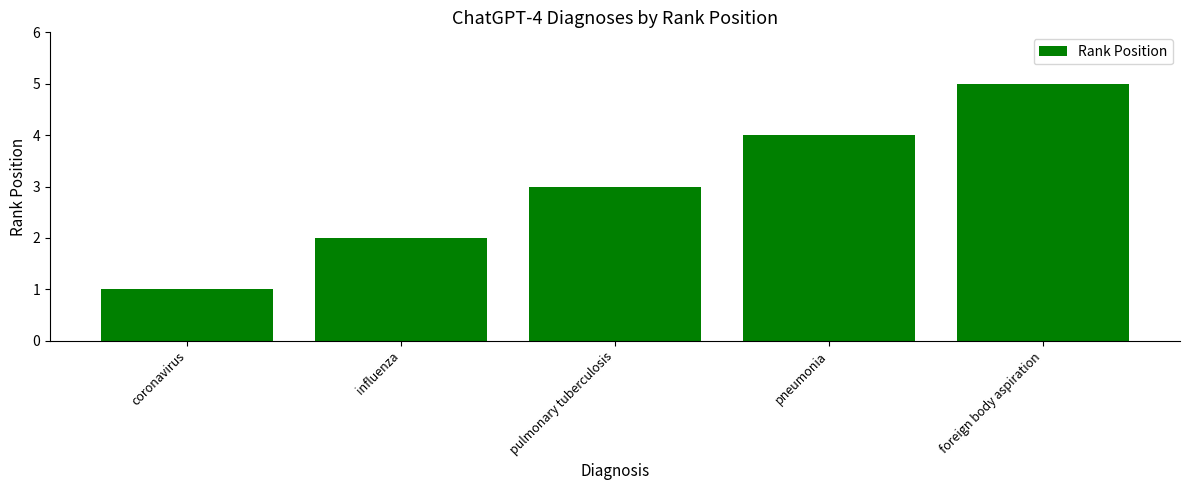

Reading left to right, list all the values displayed in this chart.

1	2	3	4	5